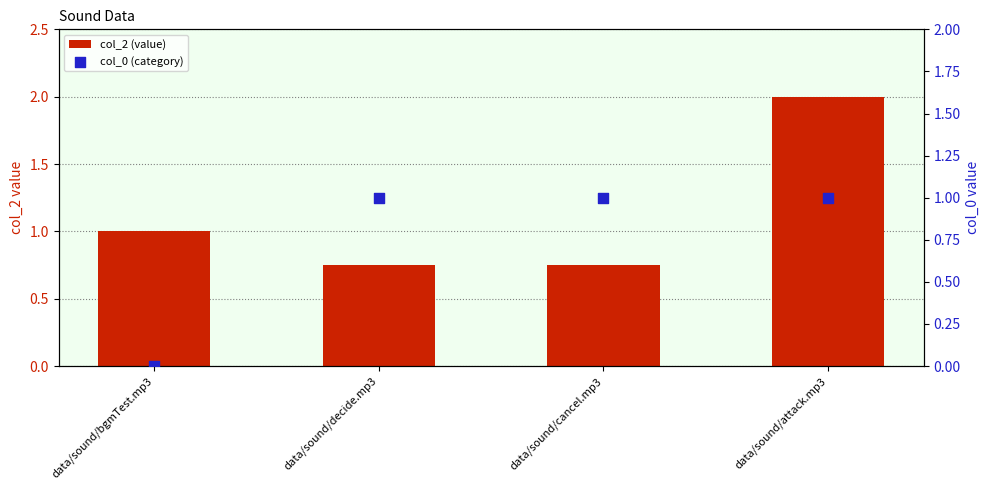

What are all the series names shown in the legend?

col_2 (value), col_0 (category)